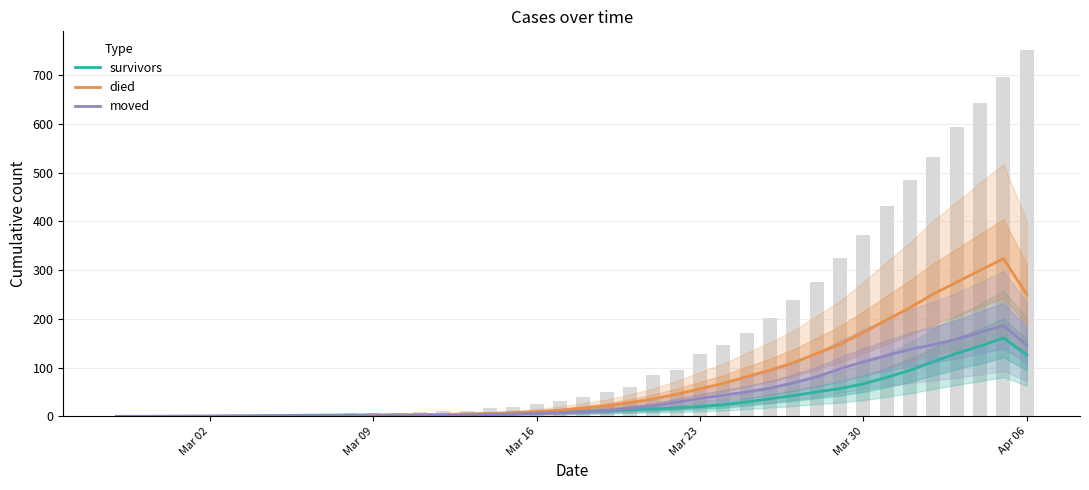

How many data points in moved are above 9?

20